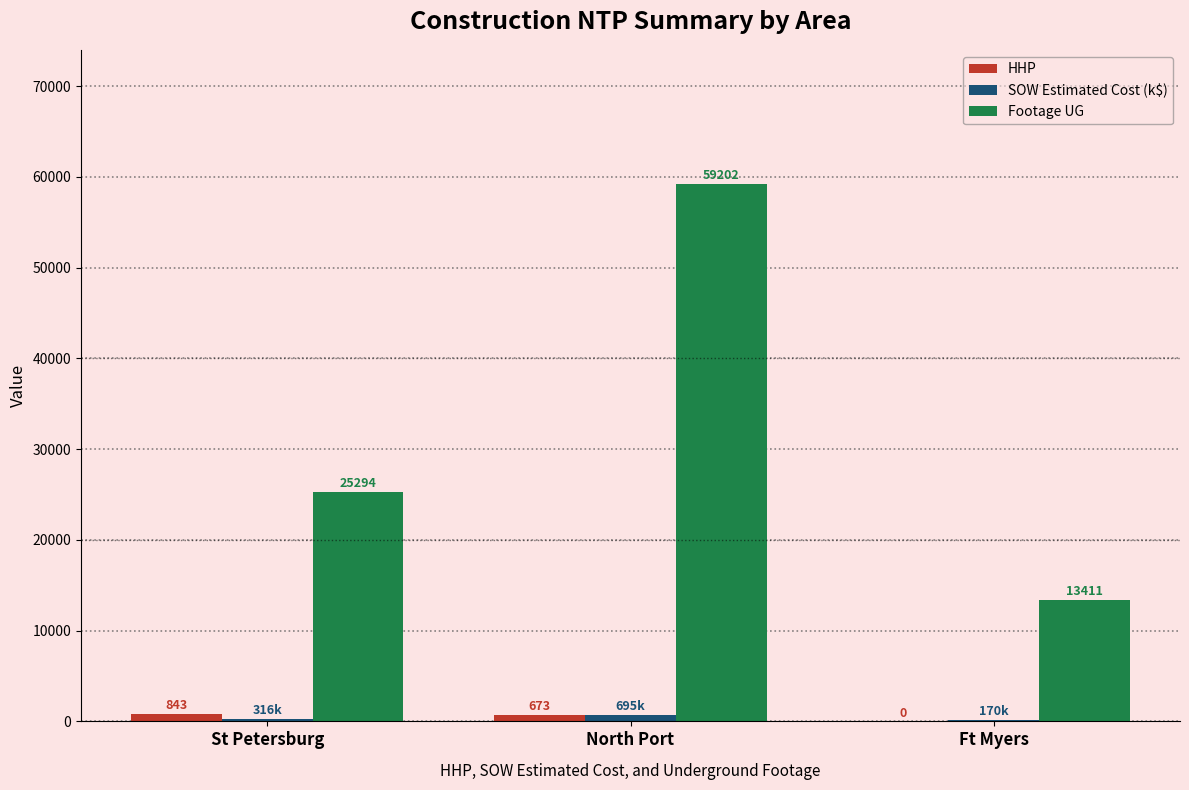

The HHP series shows 0.0 at Ft Myers. True or false?

True